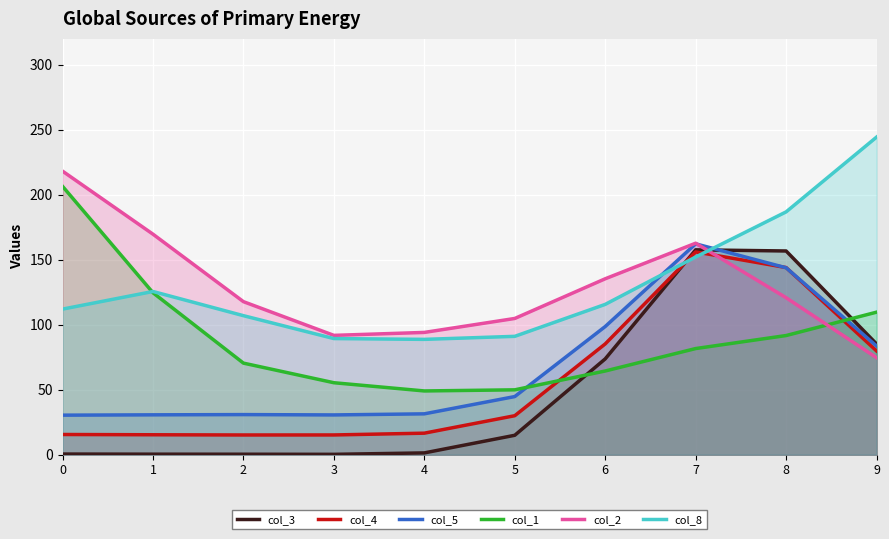

How many values in the col_3 series exceed 14?

5